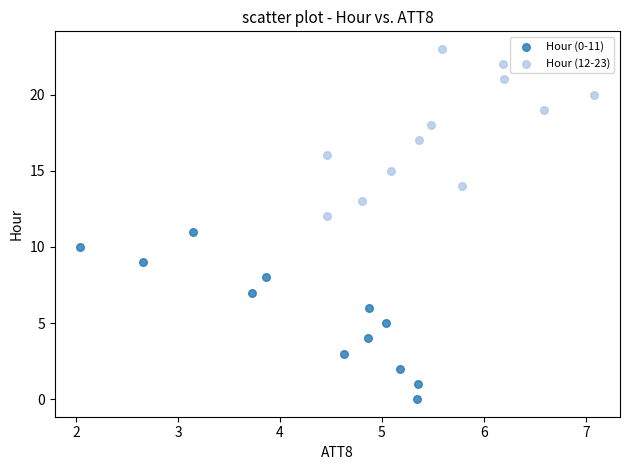

Which series contains the lowest Y value?

Hour (0-11)